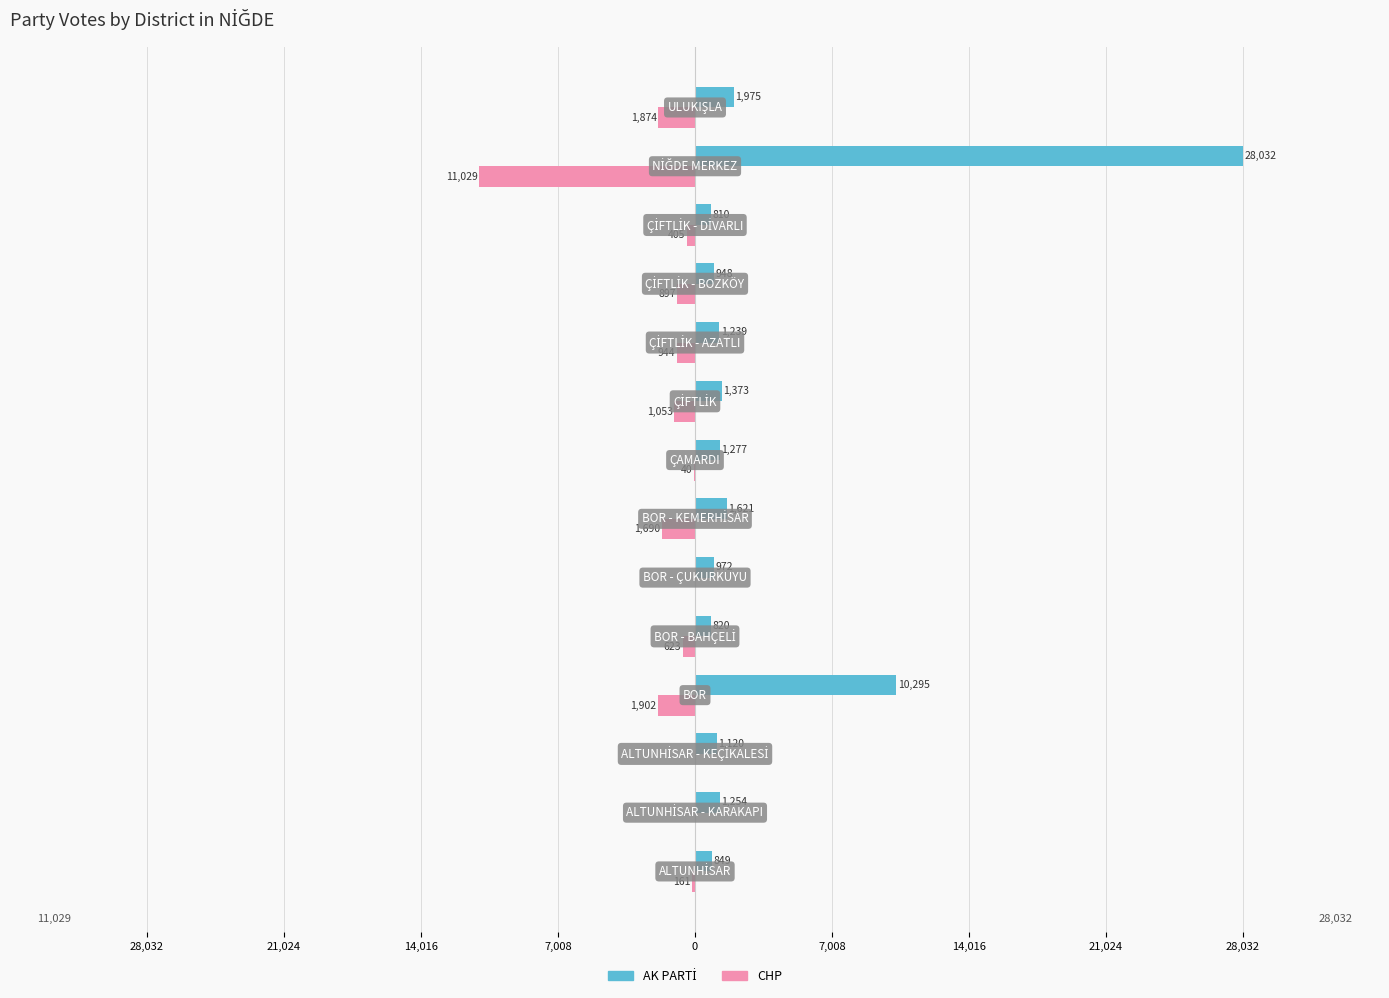

What is the maximum value for AK PARTİ?

28032